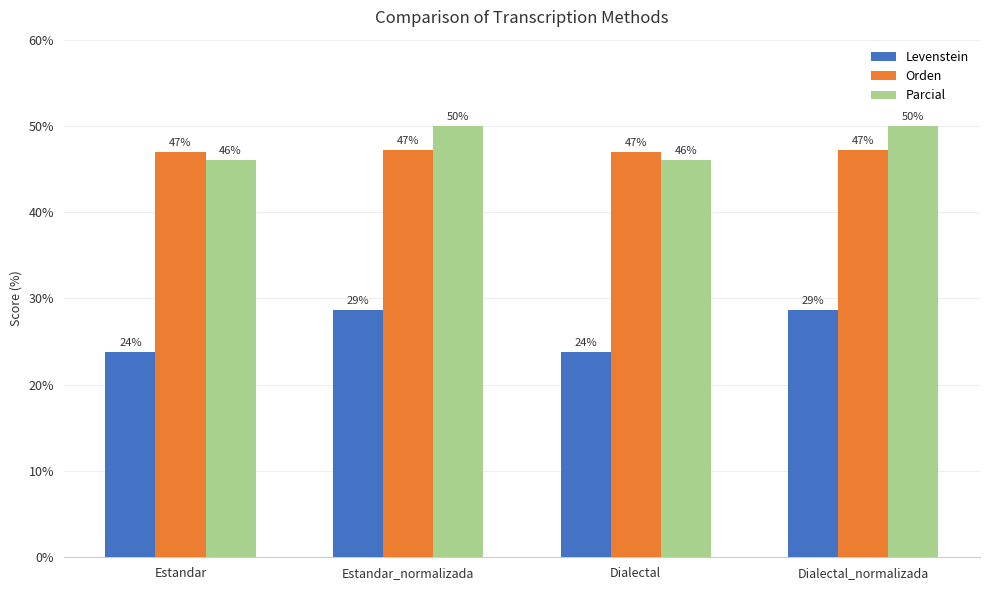

What is the minimum value for Orden?

47.0